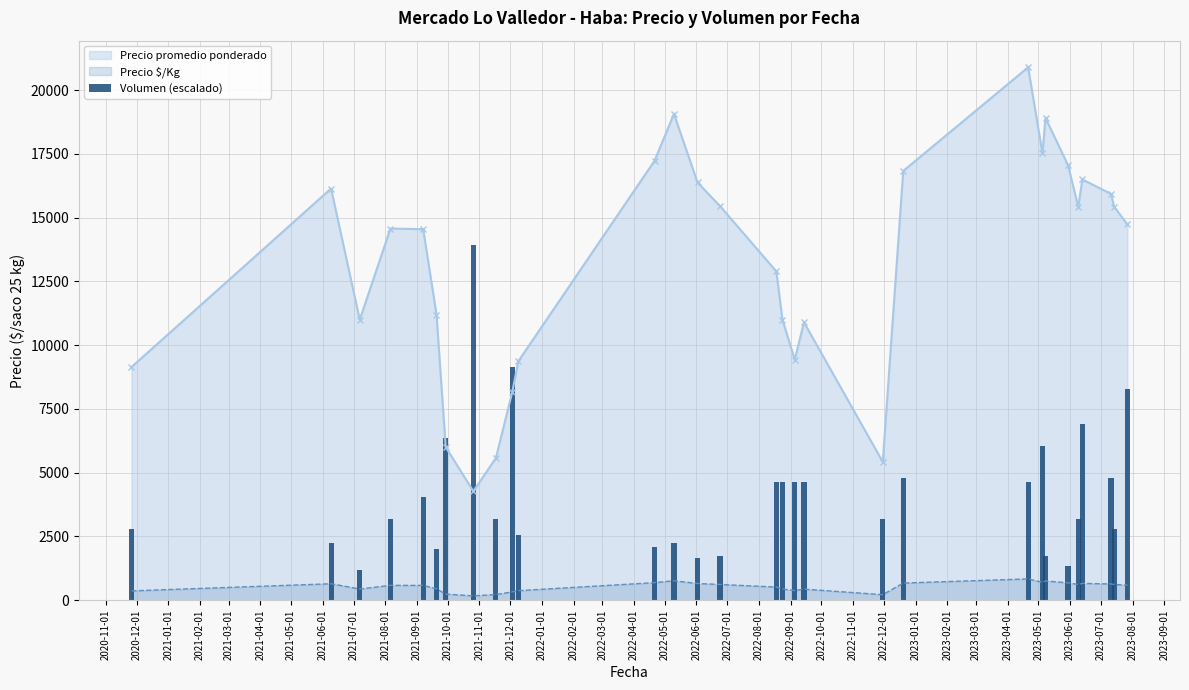

How many values are below 3184?

12